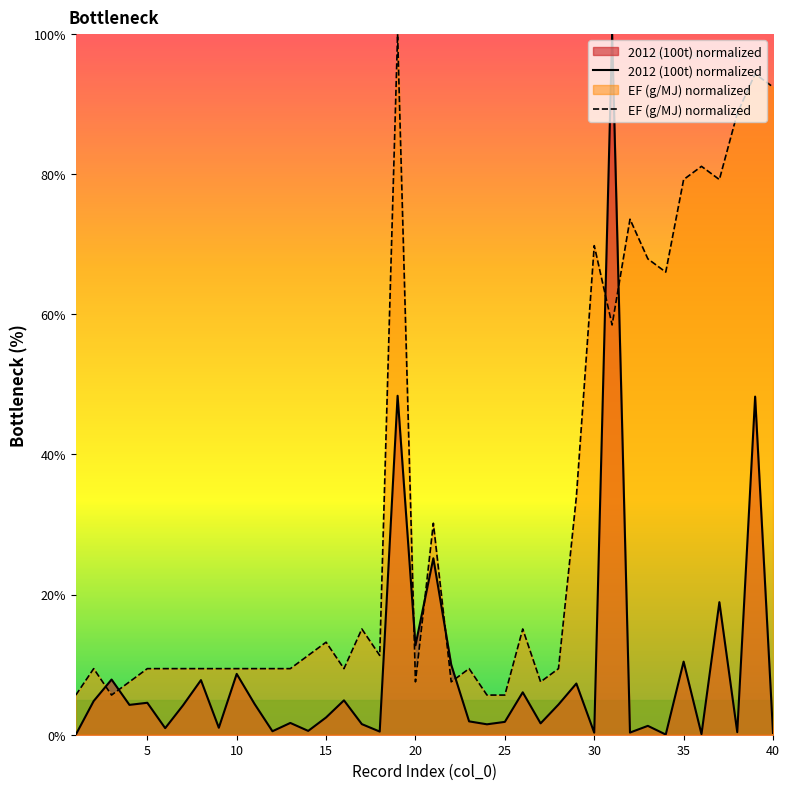

How many times do 2012 (100t) normalized and EF (g/MJ) normalized cross each other?

8